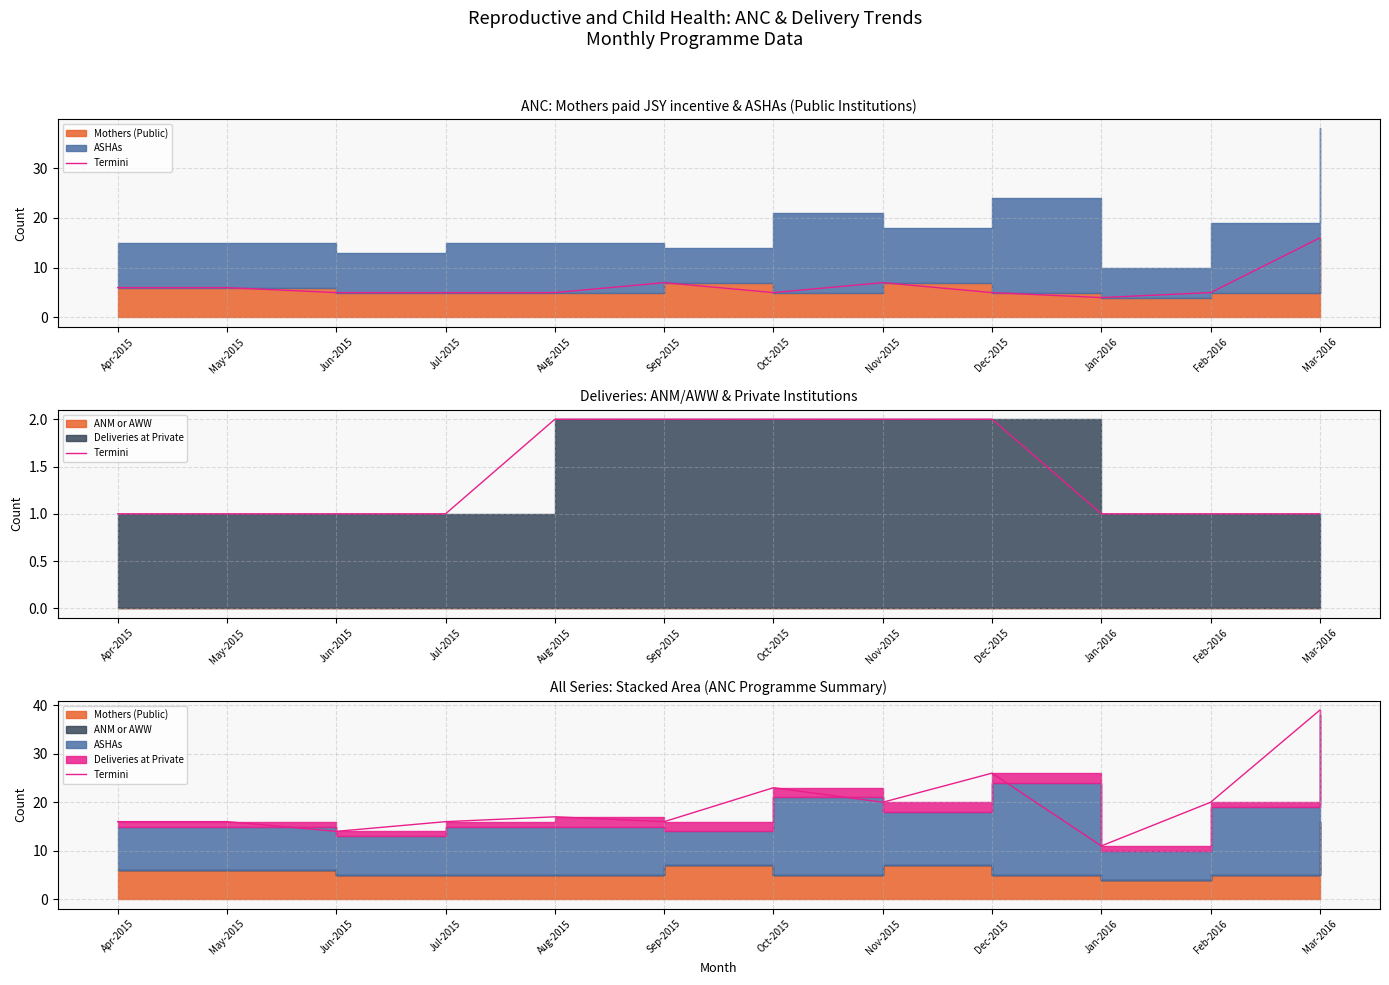

At which category does the data reach its first local valley?

Jun-2015